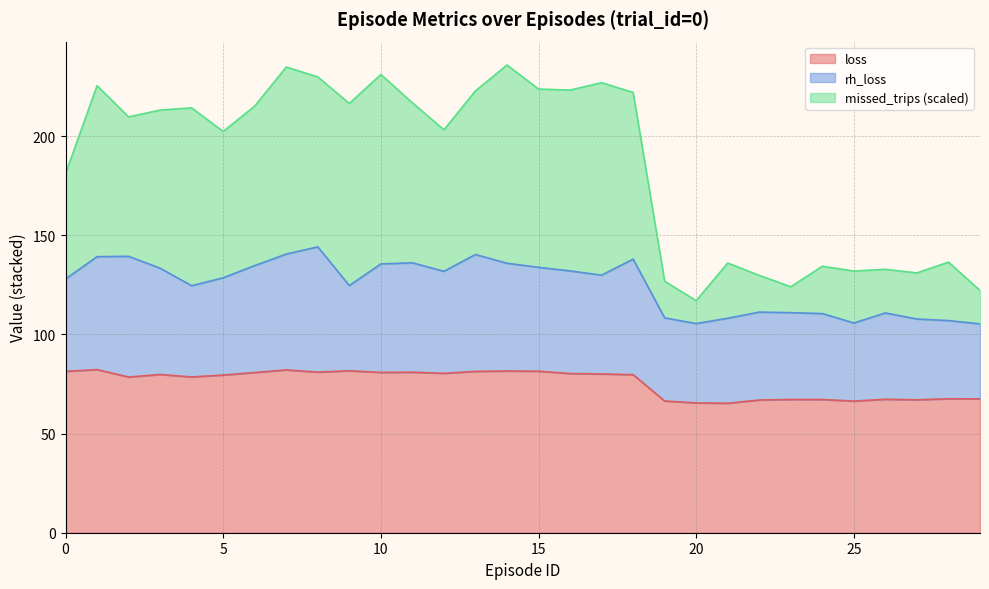

The loss series shows 81.4 at 0. True or false?

True